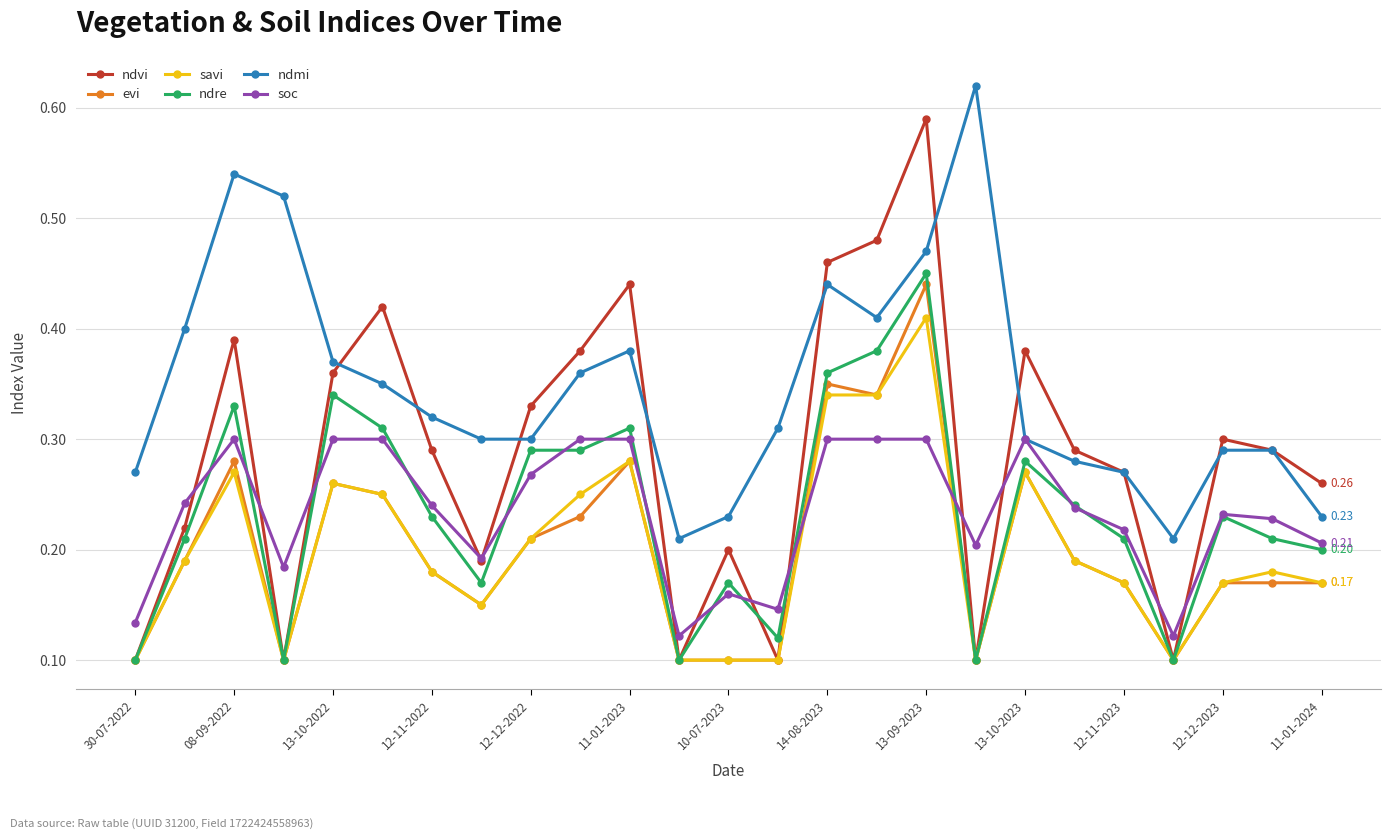

After their last crossing, which series has the higher values: ndre or soc?

soc